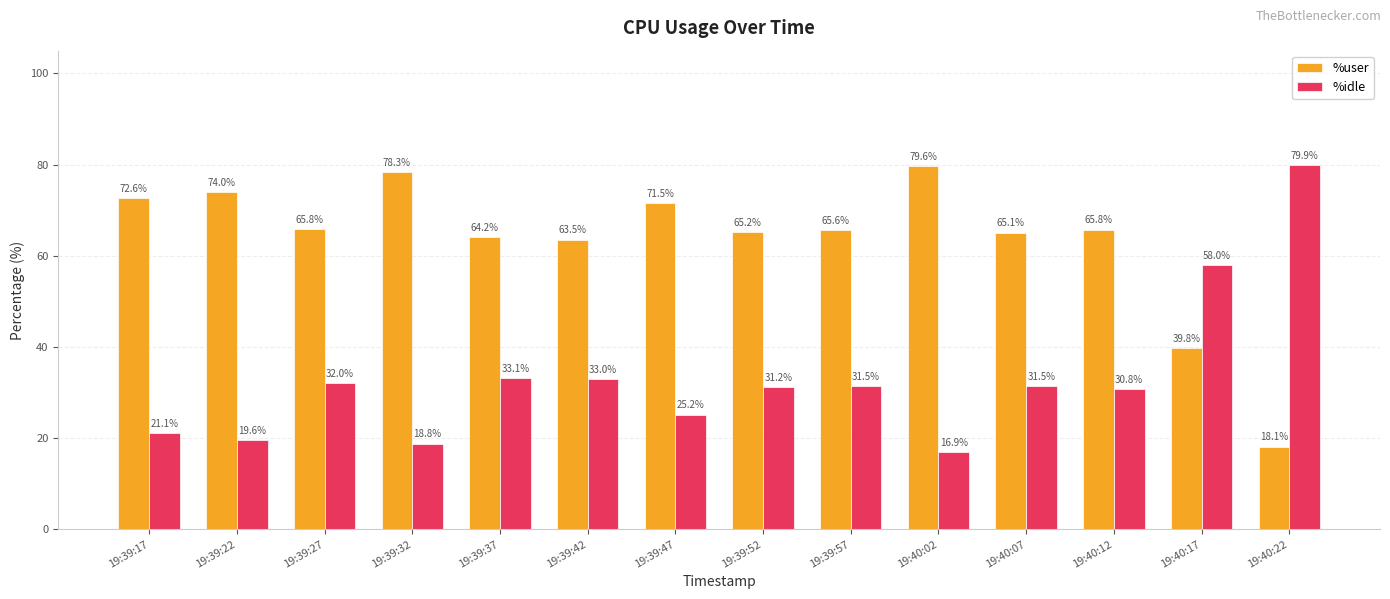

Read the %user value at 19:39:52.

65.2